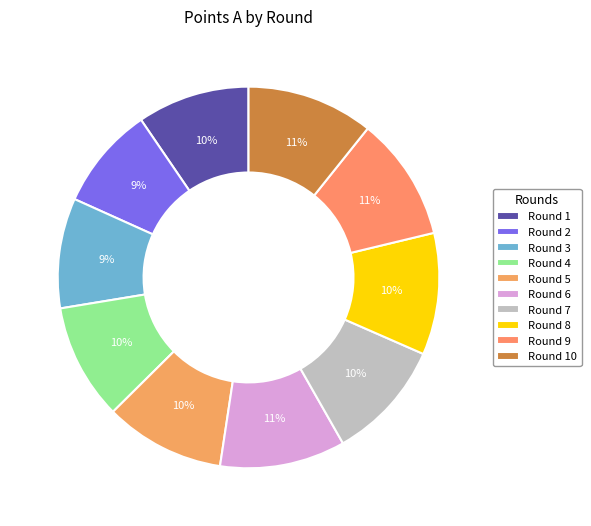

How many slices are in this pie chart?

10